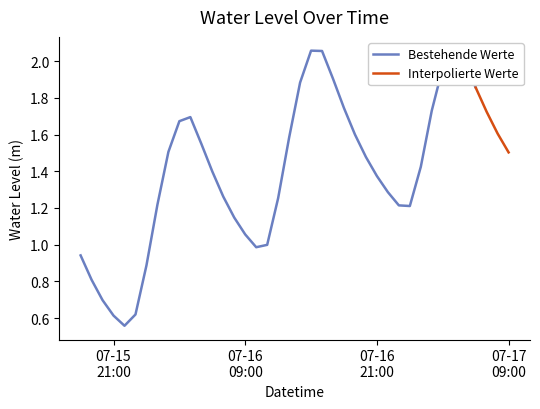

What is the label of the 11th point from the right?

2025-07-16 23:00:00